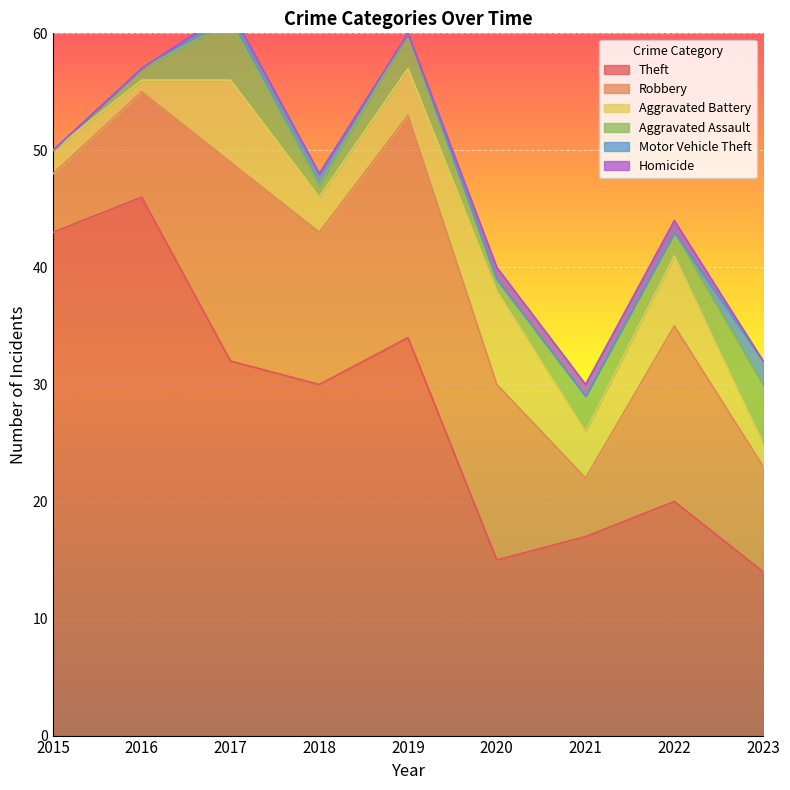

What are all the series names shown in the legend?

Theft, Robbery, Aggravated Battery, Aggravated Assault, Motor Vehicle Theft, Homicide